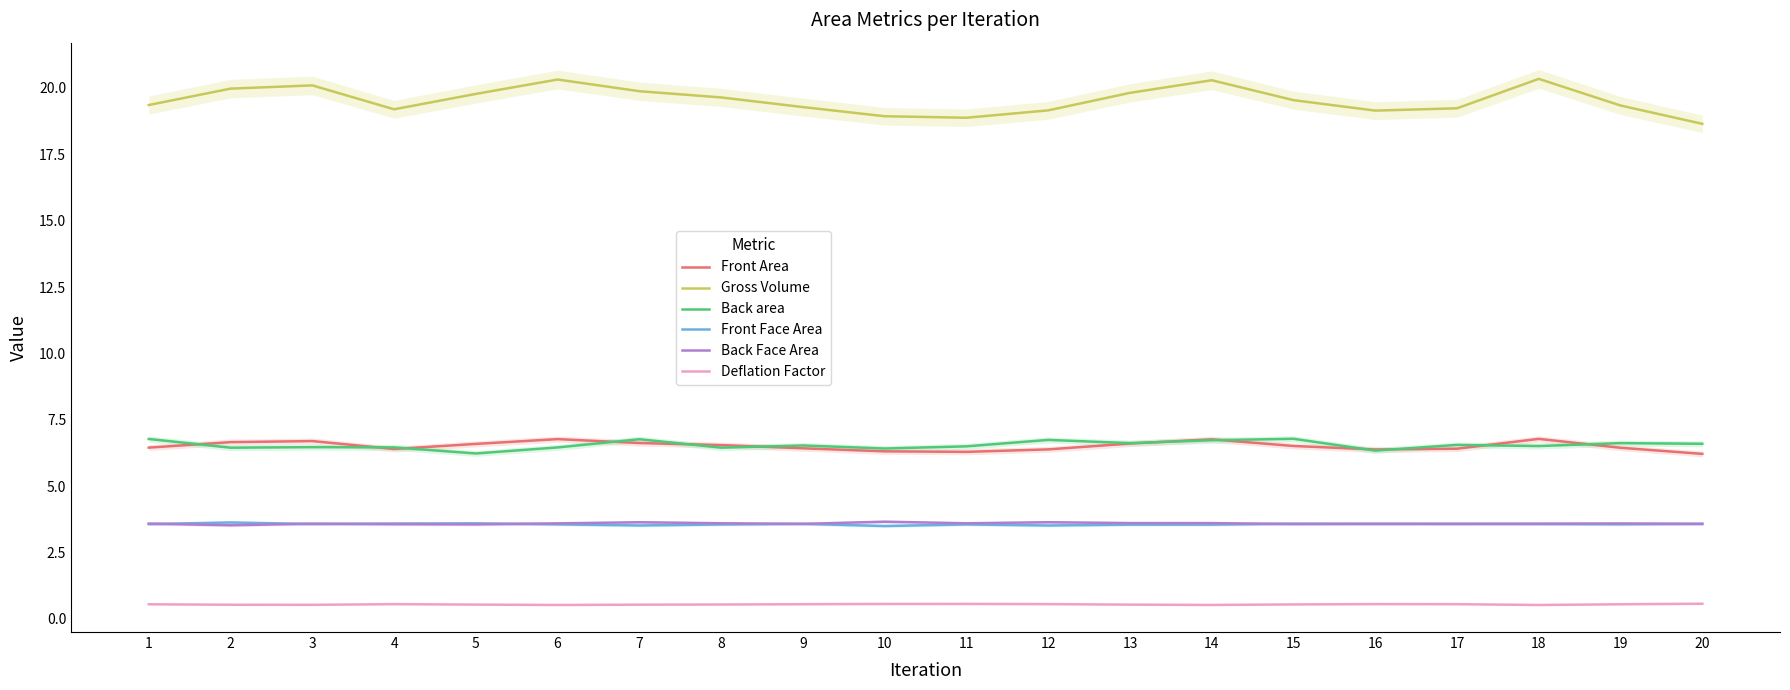

What is the sum of the Back Face Area values at 1 and 12?

7.2